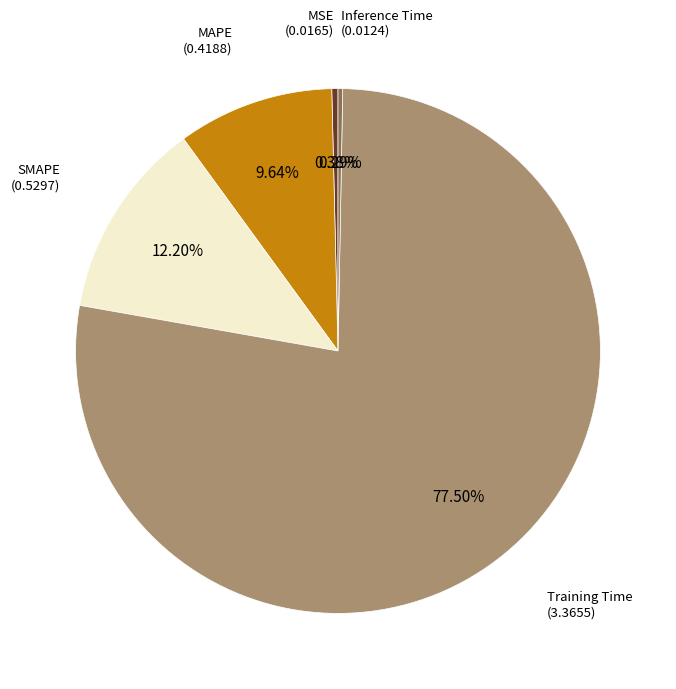

Combined, what portion of the pie is MAPE and Training Time?

87.1%